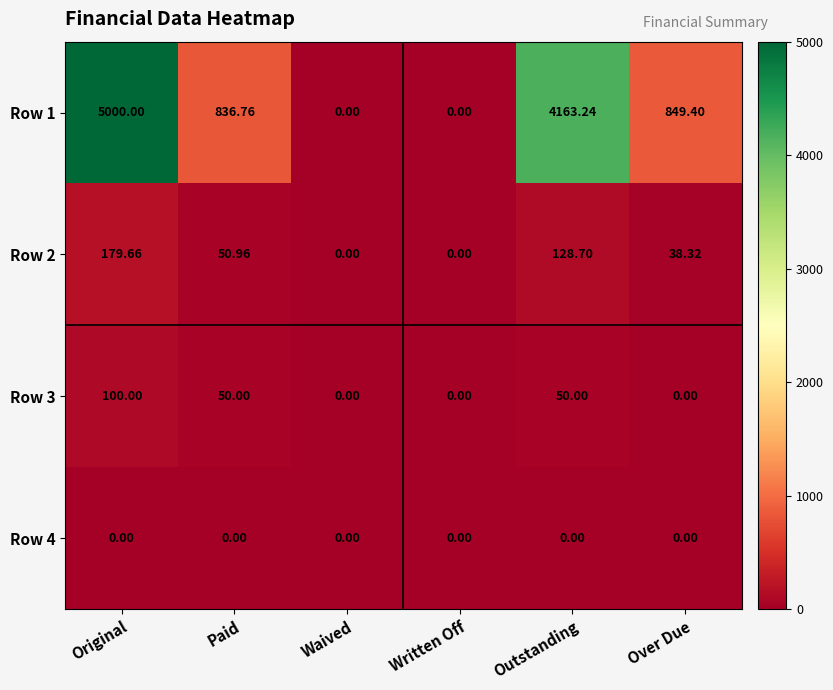

At which category does the chart reach its peak across all series?

Original